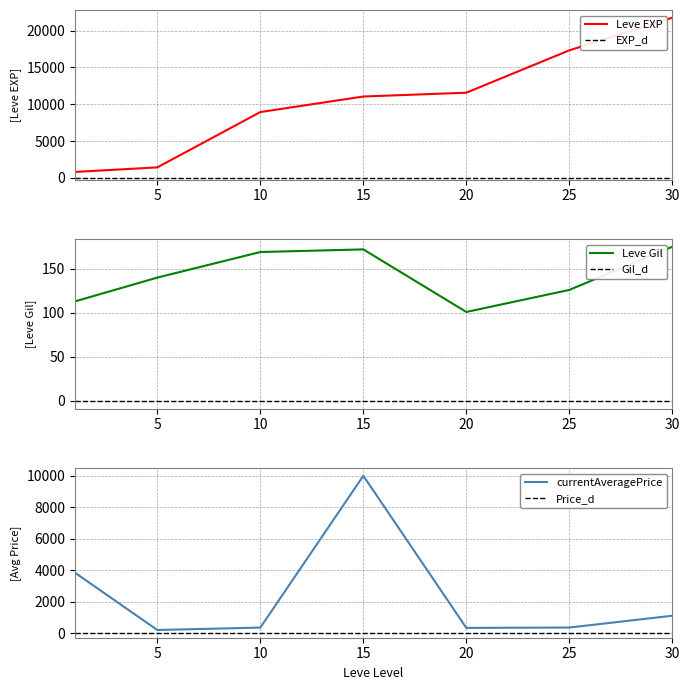

How many lines are shown in the chart?

3